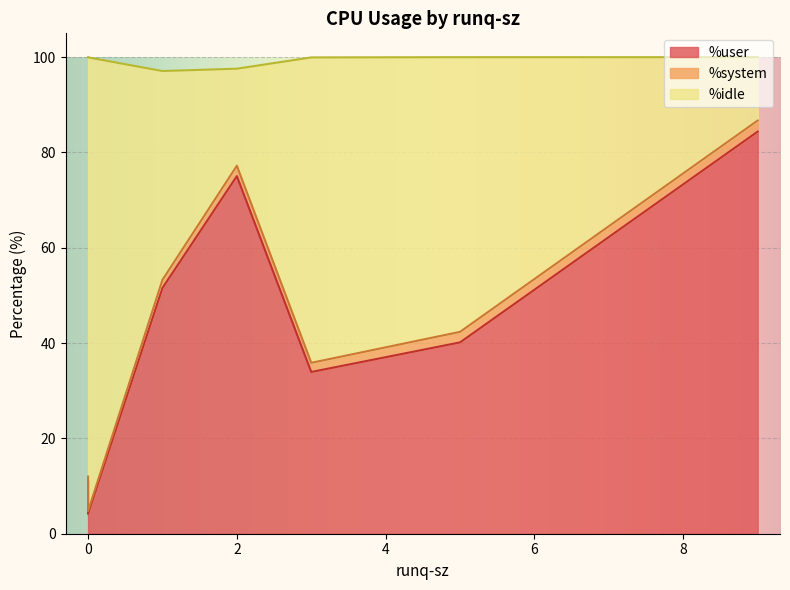

What is the difference between the maximum and minimum values in the %system series?

1.7